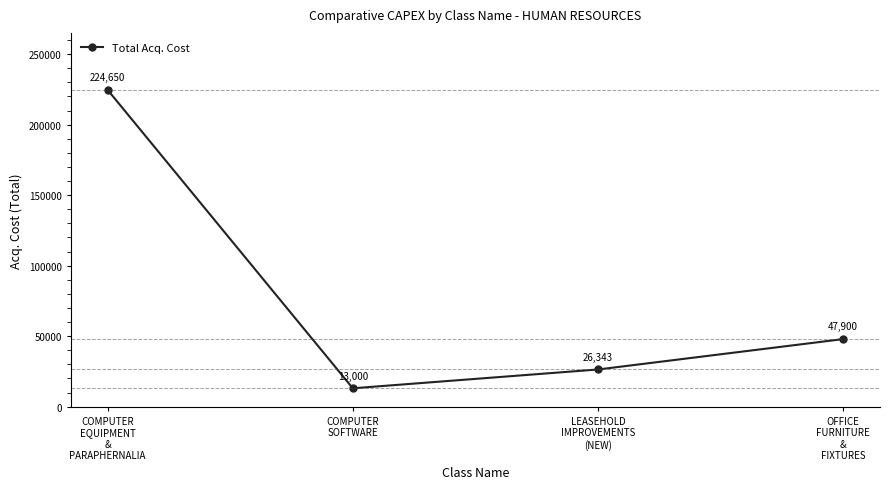

What is the value of the 2nd point from the left?

13000.0